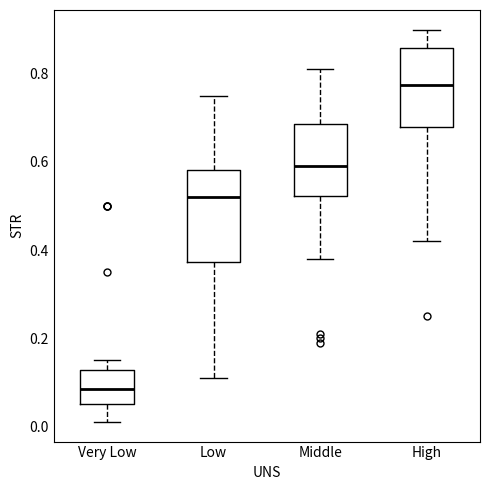

Reading left to right, read every box against the y-axis: the position of its median line, the range the box covers, and the ends of its whiskers. The values are not printed on the chart, so give them approximately, as read against the axis.

Very Low: median 0.08, box 0.06 to 0.12, whiskers 0.02 to 0.16
Low: median 0.52, box 0.38 to 0.58, whiskers 0.12 to 0.76
Middle: median 0.60, box 0.52 to 0.68, whiskers 0.38 to 0.82
High: median 0.78, box 0.68 to 0.86, whiskers 0.42 to 0.90